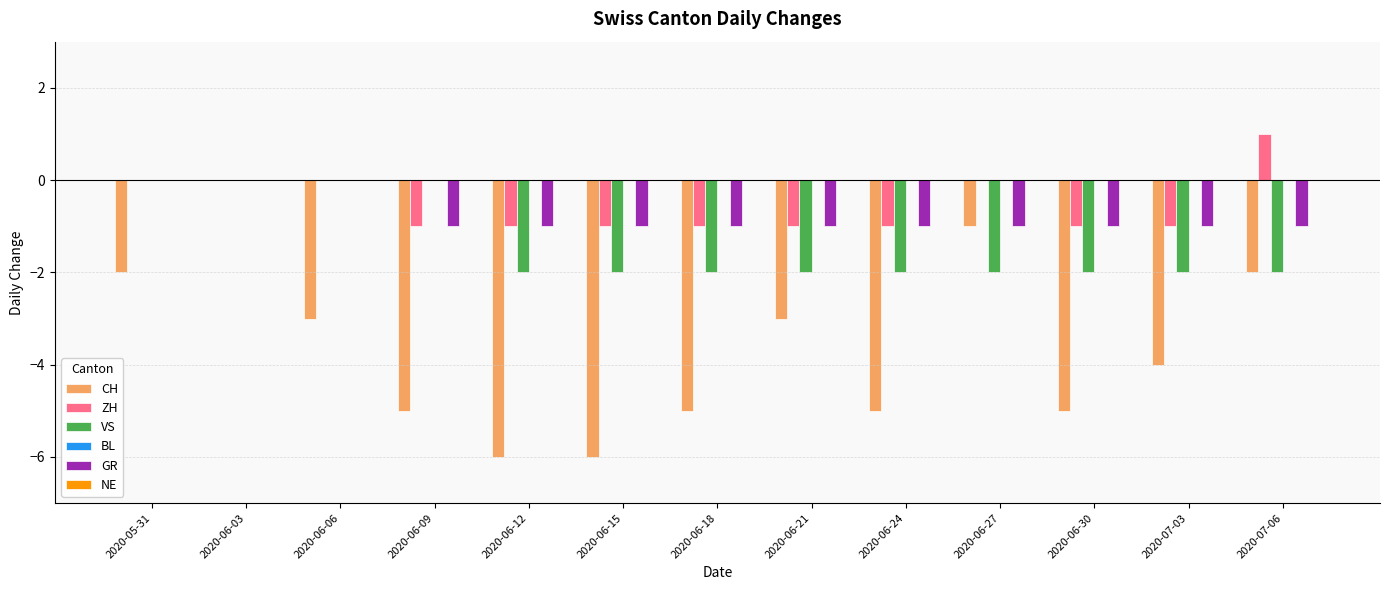

At which category does the chart reach its peak across all series?

2020-07-06